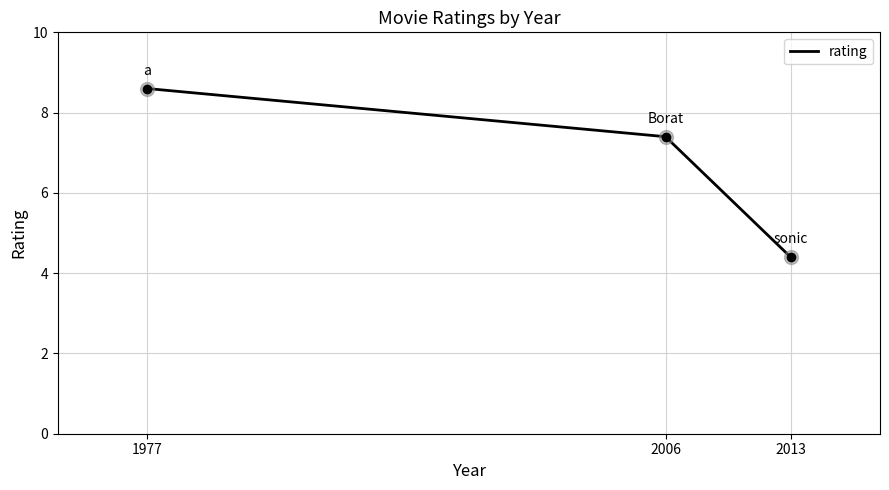

At which label is the value closest to 6?

2006